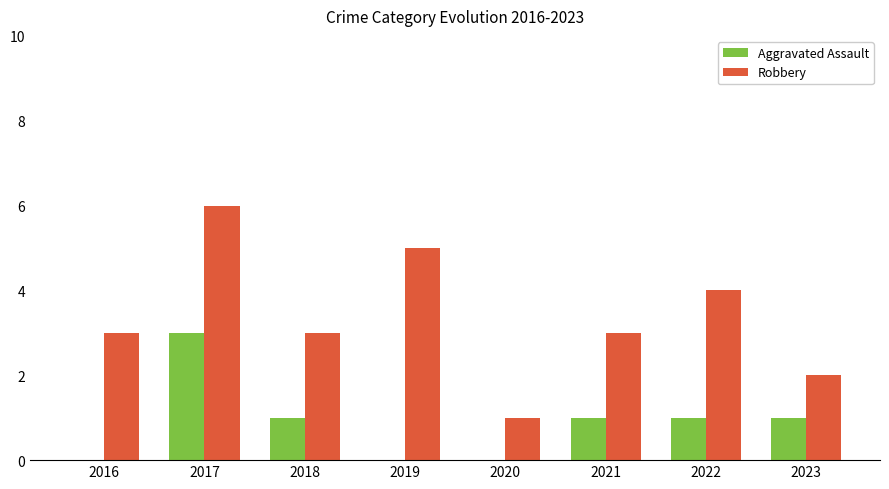

Which label corresponds to the largest value in the chart?

2017